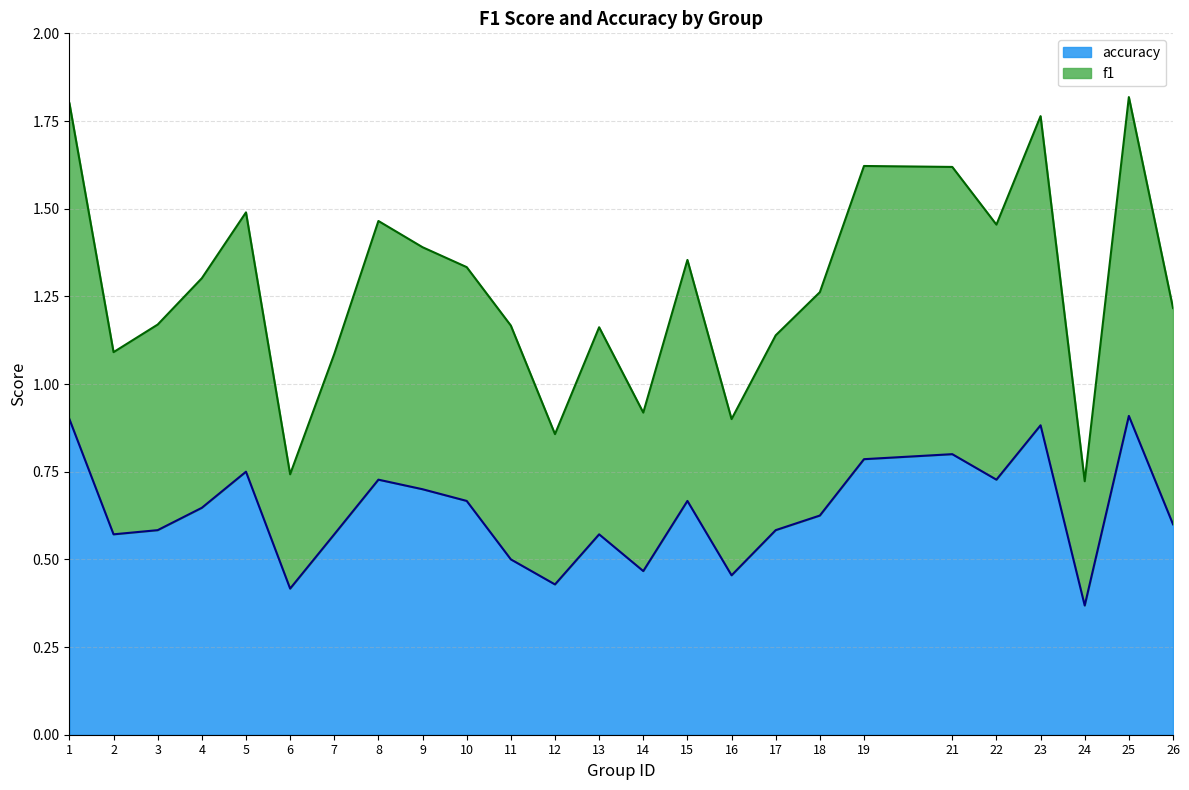

Is it true that accuracy equals 0.6 at 26?

True